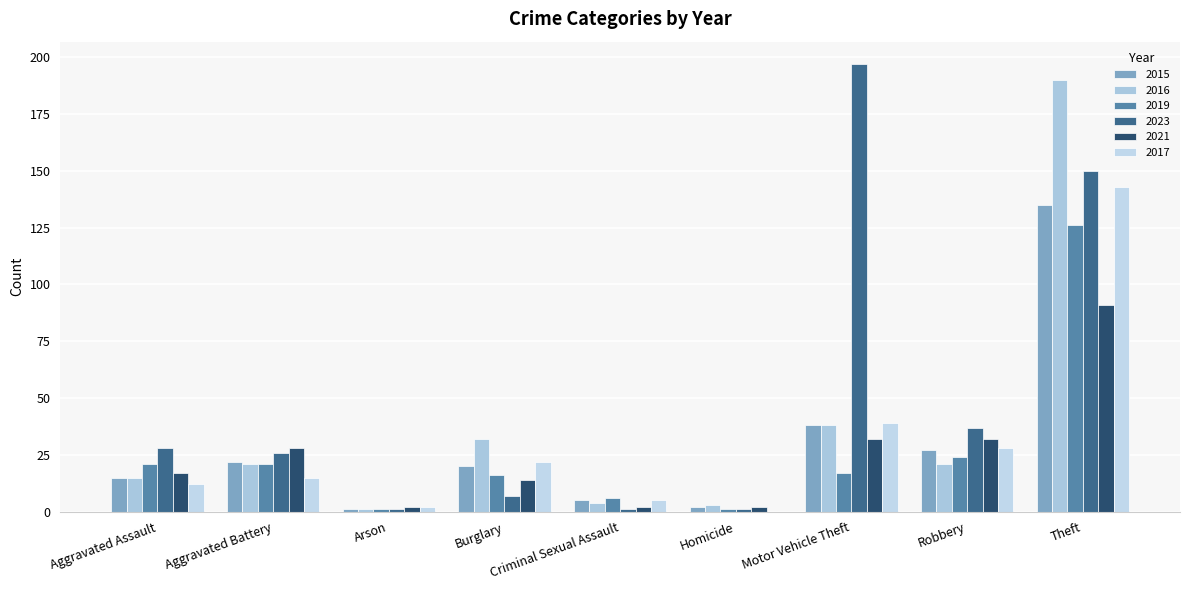

What are all the series names shown in the legend?

2015, 2016, 2019, 2023, 2021, 2017